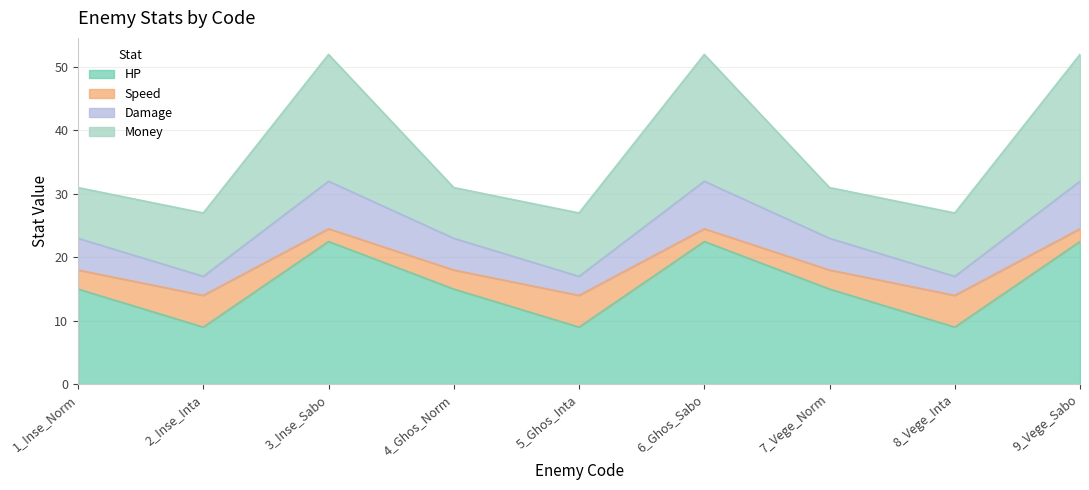

How many lines are shown in the chart?

4